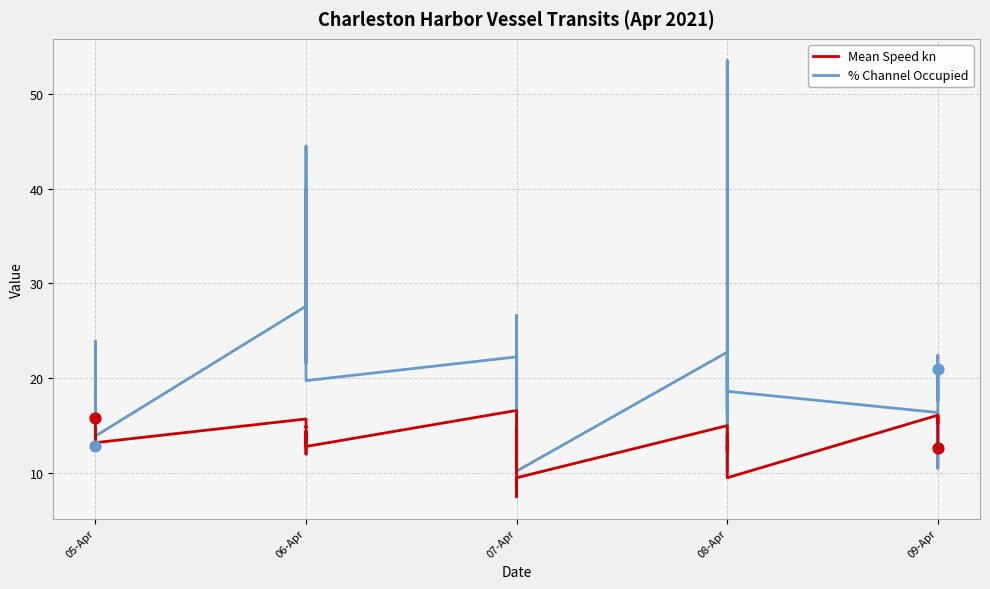

Which series contains the lowest Y value?

Mean Speed kn